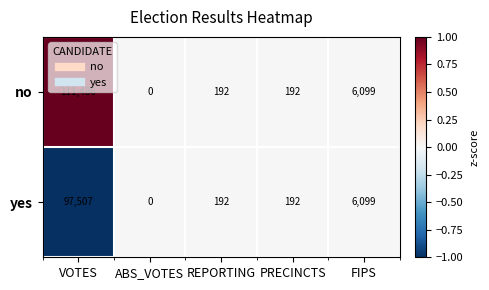

What is the minimum value shown in the chart?

0